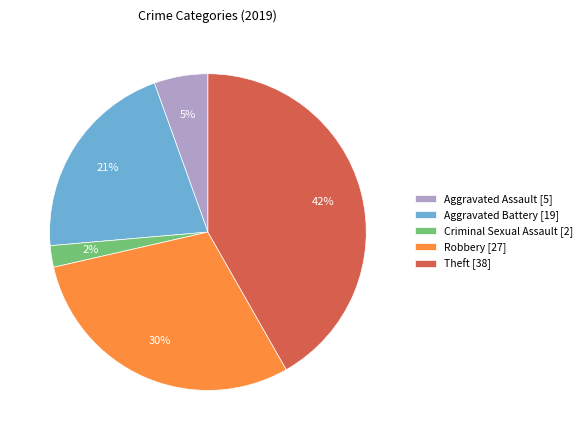

Rank the categories by value from highest to lowest.

Theft [38], Robbery [27], Aggravated Battery [19], Aggravated Assault [5], Criminal Sexual Assault [2]